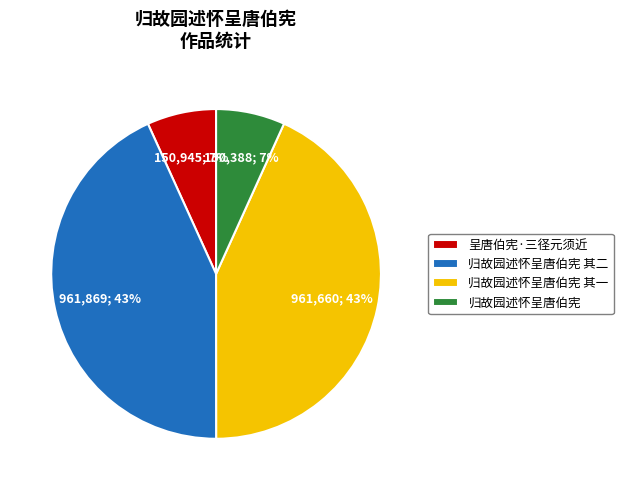

Do 归故园述怀呈唐伯宪 其一 and 归故园述怀呈唐伯宪 其二 together represent more than half of the pie?

Yes